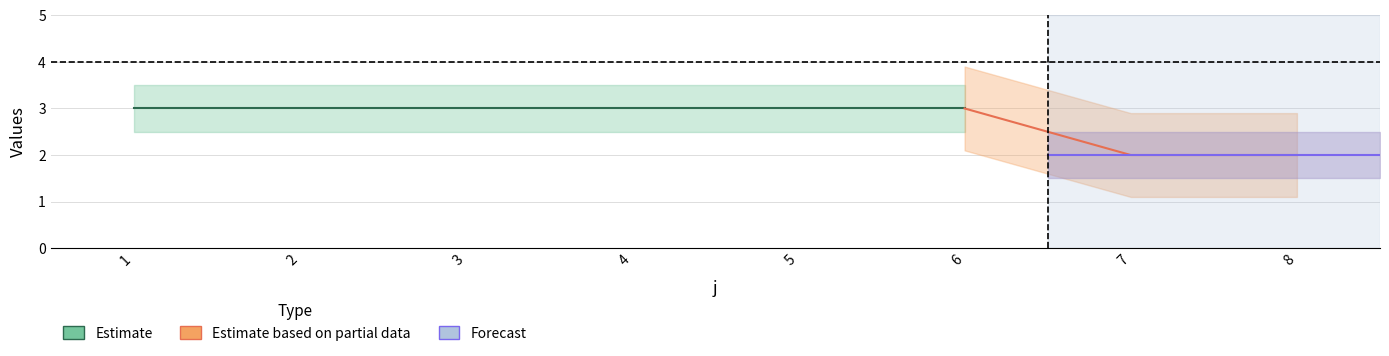

Between 5 and 2, which is larger?

5